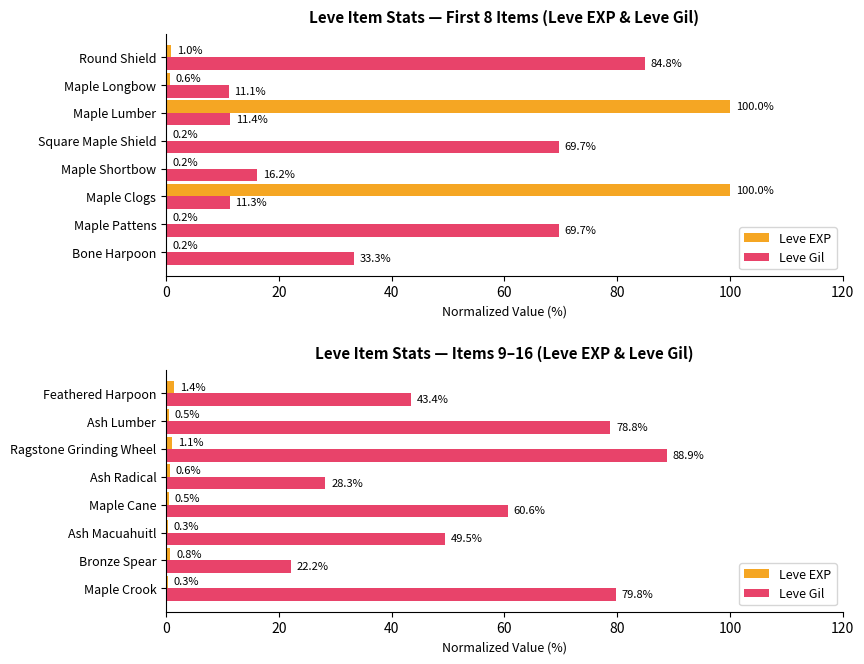

How many series are shown in this chart?

2